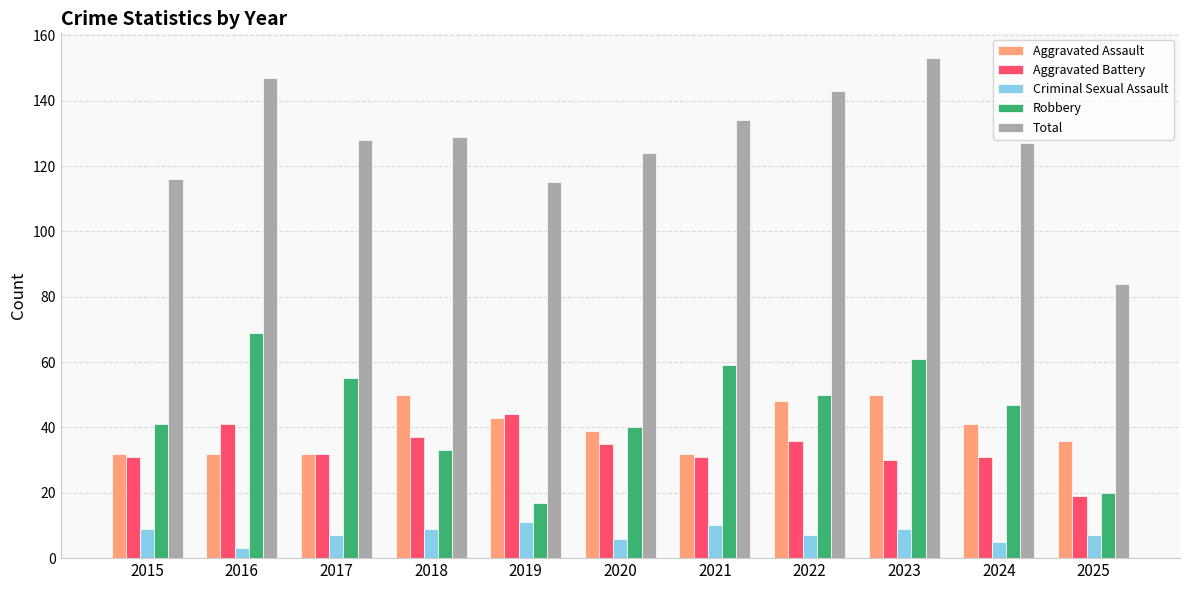

Which series changed the most between 2015 and 2025?

Total